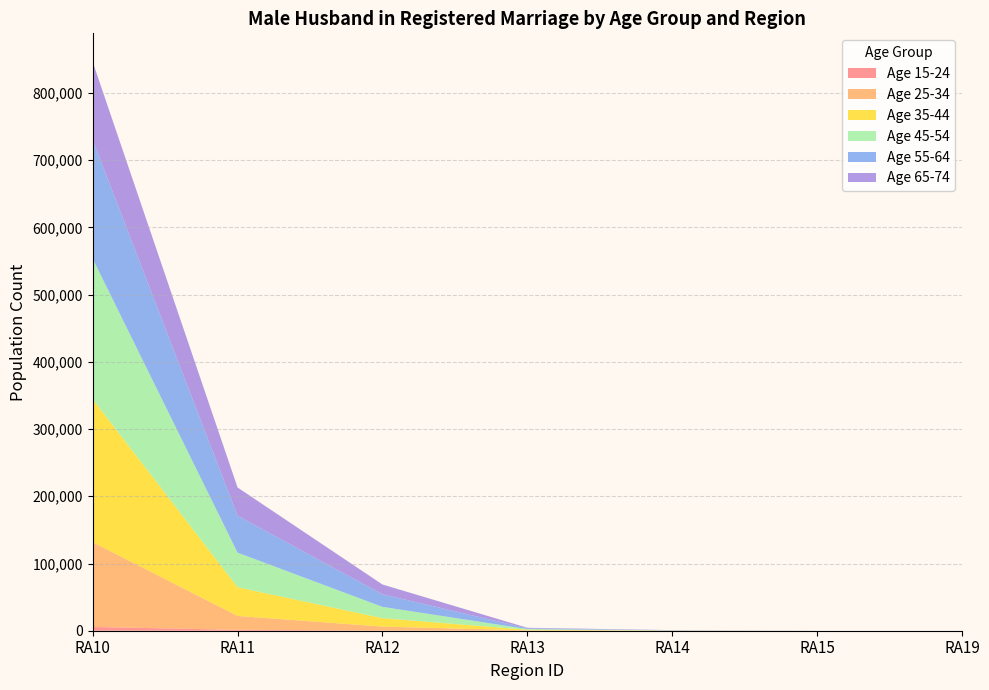

Reading left to right, transcribe all the data shown in this chart.

15-24: RA10=5592	RA11=1318	RA12=310	RA13=25	RA14=13	RA15=0	RA19=0
25-34: RA10=126115	RA11=20677	RA12=5825	RA13=484	RA14=106	RA15=0	RA19=0
35-44: RA10=212850	RA11=42667	RA12=12536	RA13=910	RA14=183	RA15=0	RA19=0
45-54: RA10=209046	RA11=51510	RA12=16821	RA13=1073	RA14=239	RA15=0	RA19=0
55-64: RA10=176761	RA11=54833	RA12=18705	RA13=1117	RA14=203	RA15=0	RA19=0
65-74: RA10=116036	RA11=42098	RA12=14558	RA13=761	RA14=155	RA15=0	RA19=0